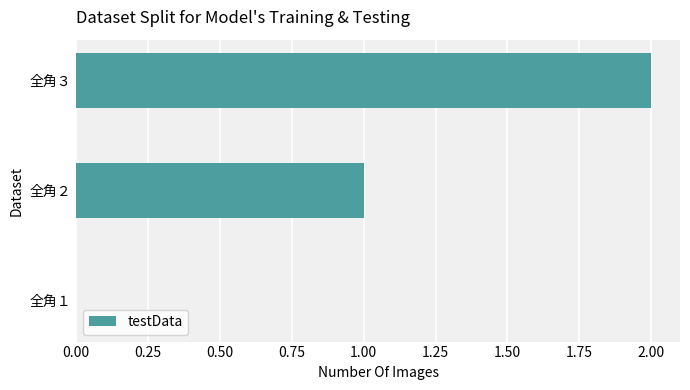

Which category has the highest value across all series?

全角３